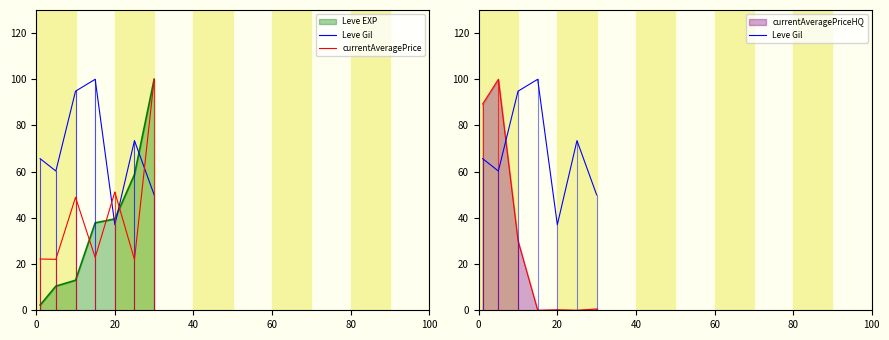

What is the label of the 6th point from the left?

100